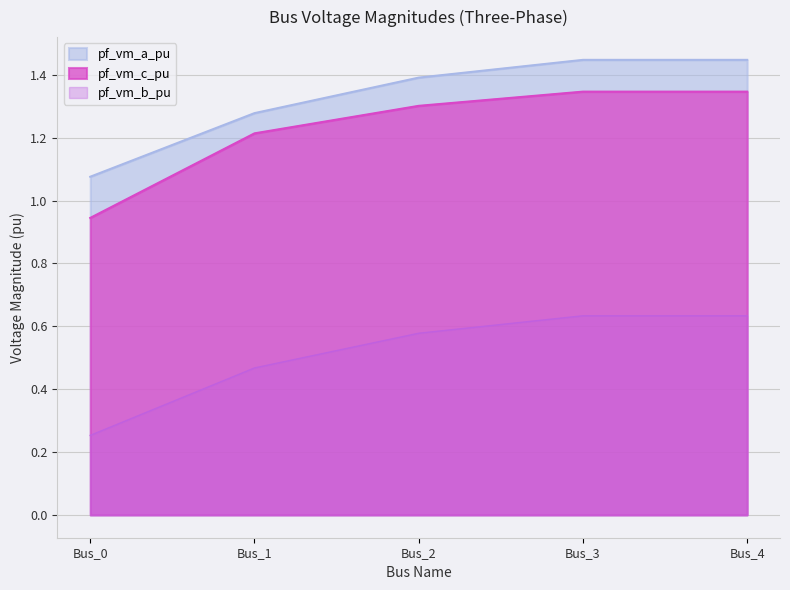

True or false: pf_vm_b_pu has more than 0 interior local peaks.

True